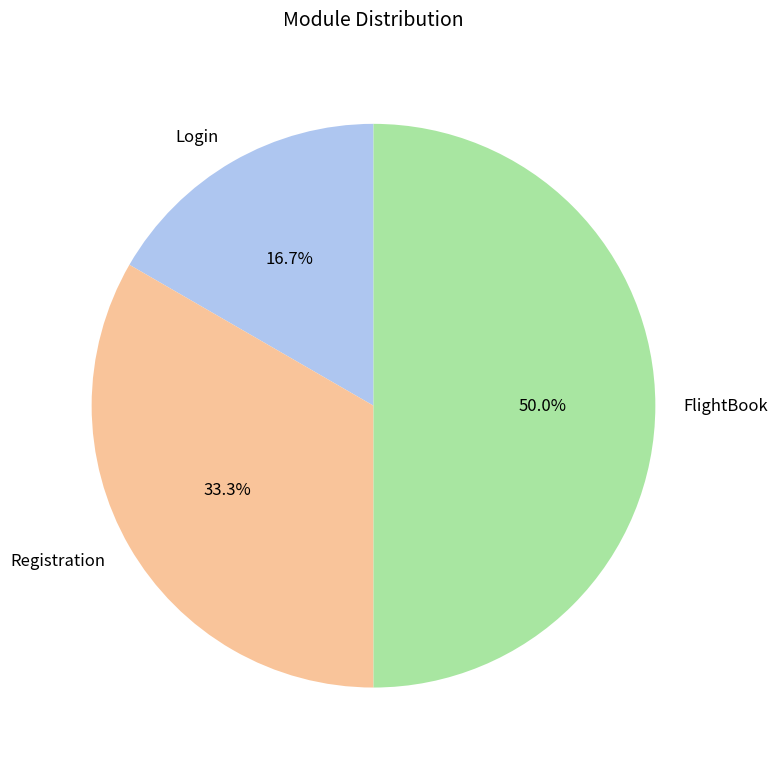

To the nearest percent, what portion does Registration represent?

33%